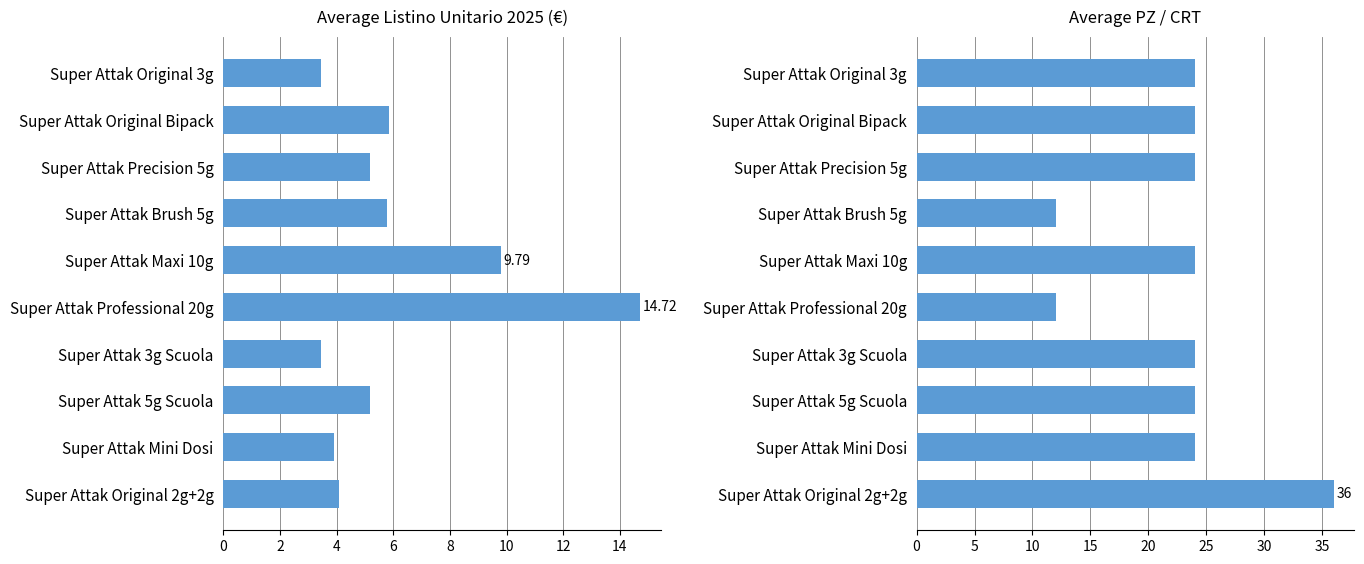

List the series in order of their overall mean, lowest first.

Average listino unitario 2025, Average PZ / CRT